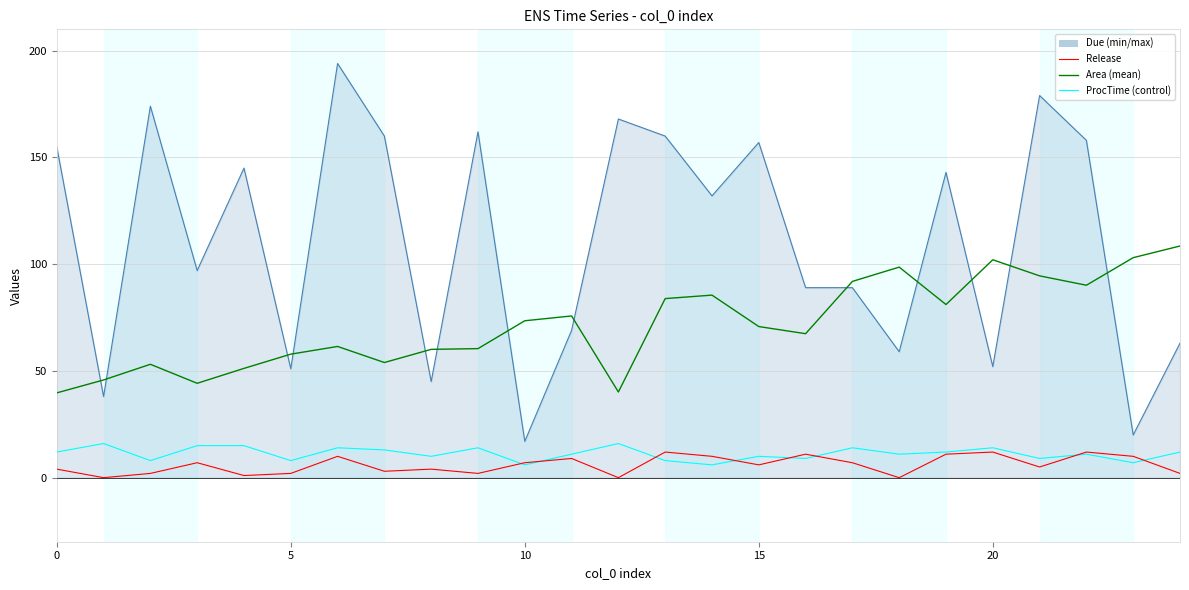

Does the chart have visible grid lines?

Yes